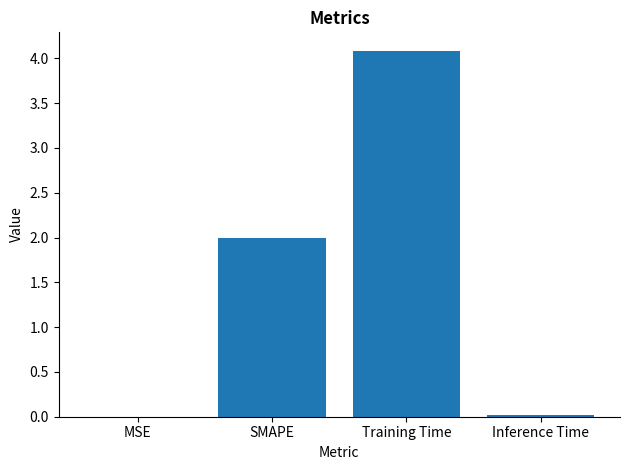

Which label corresponds to the largest value in the chart?

Training Time